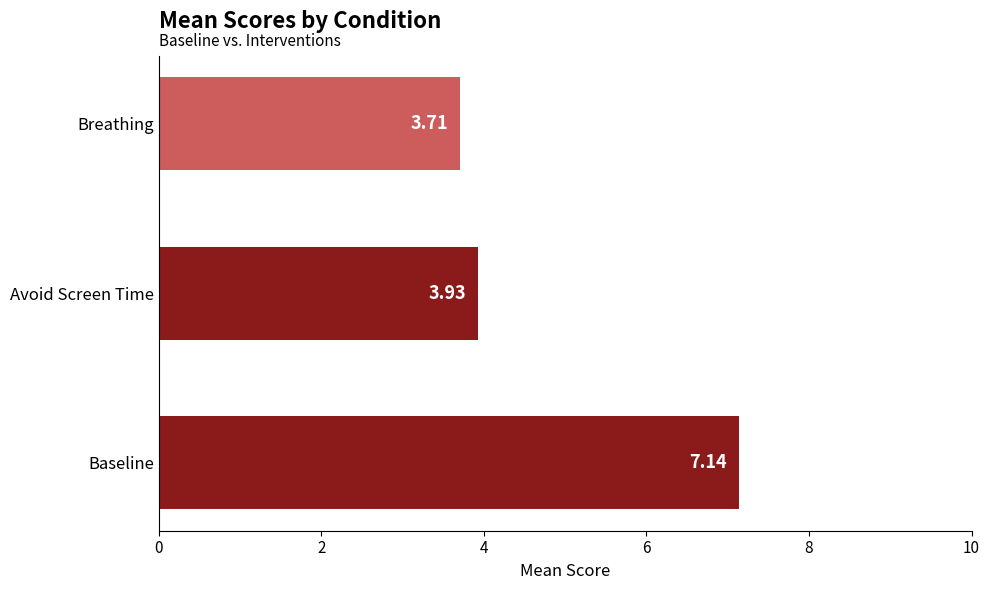

Which category has the lowest value across all series?

Breathing